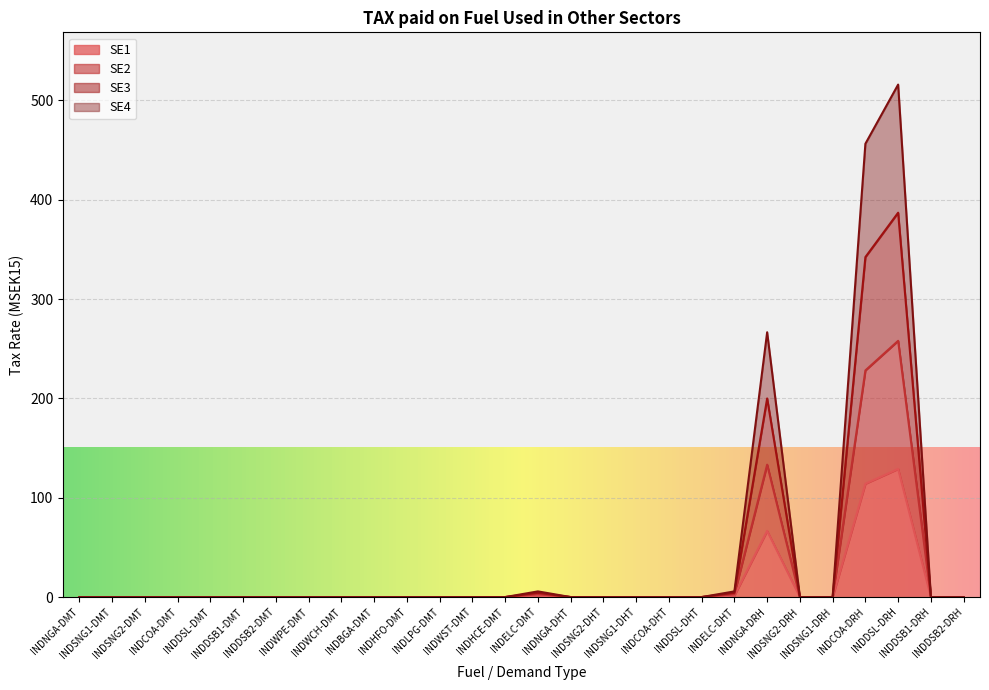

Reading left to right, transcribe all the data shown in this chart.

SE1: 0.0	0.0	0.0	0.0	0.0	0.0	0.0	0.0	0.0	0.0	0.0	0.0	0.0	0.0	1.4	0.0	0.0	0.0	0.0	0.0	1.4	66.6	0.0	0.0	114.1	129.0	0.0	0.0
SE2: 0.0	0.0	0.0	0.0	0.0	0.0	0.0	0.0	0.0	0.0	0.0	0.0	0.0	0.0	2.9	0.0	0.0	0.0	0.0	0.0	2.9	133.3	0.0	0.0	228.1	257.9	0.0	0.0
SE3: 0.0	0.0	0.0	0.0	0.0	0.0	0.0	0.0	0.0	0.0	0.0	0.0	0.0	0.0	4.3	0.0	0.0	0.0	0.0	0.0	4.3	199.9	0.0	0.0	342.2	386.9	0.0	0.0
SE4: 0.0	0.0	0.0	0.0	0.0	0.0	0.0	0.0	0.0	0.0	0.0	0.0	0.0	0.0	5.7	0.0	0.0	0.0	0.0	0.0	5.7	266.5	0.0	0.0	456.3	515.8	0.0	0.0